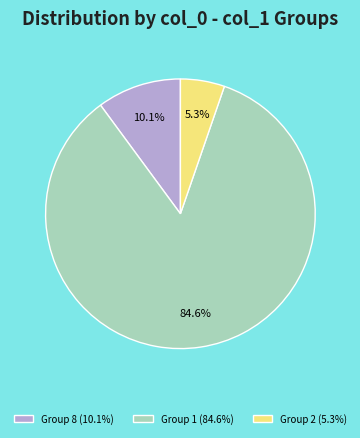

Which slice is the smallest?

Group 2 (5.3%)